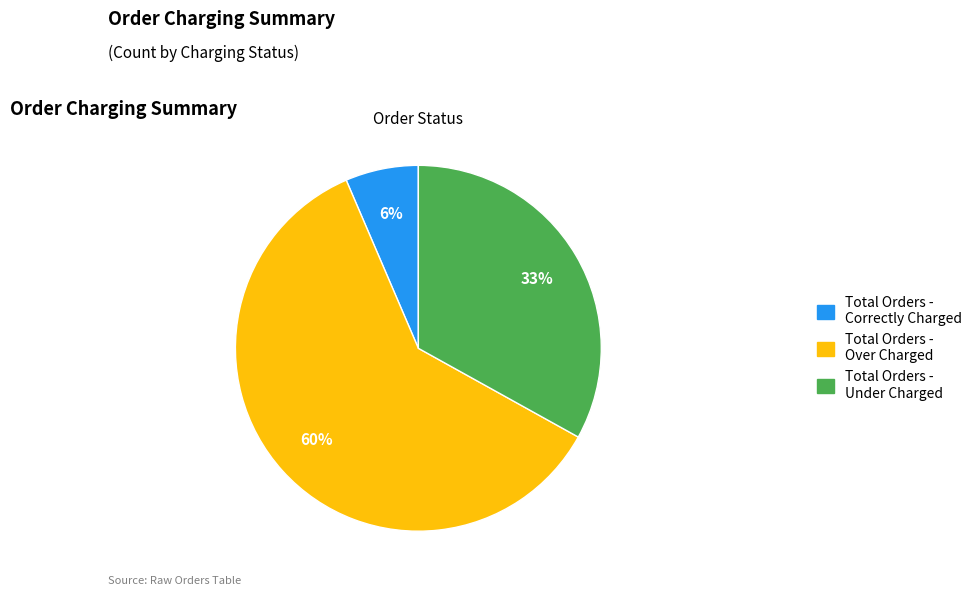

Count the number of slices in the pie.

3